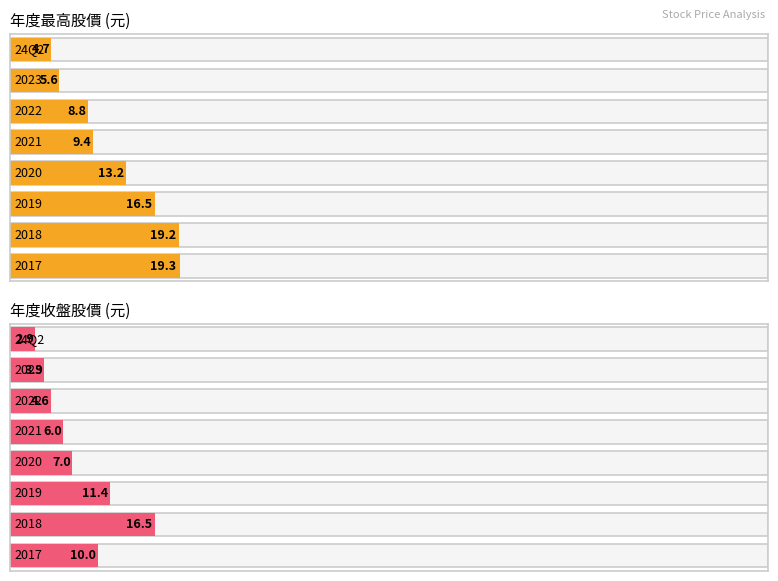

What is the label of the 8th bar from the left?

2017